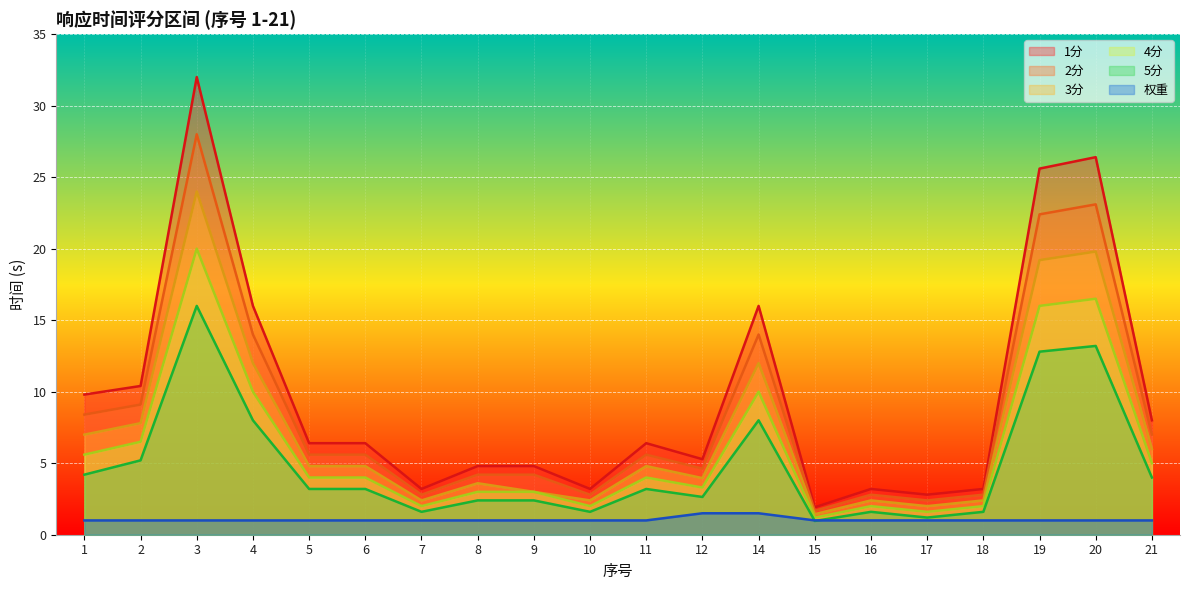

How many data points does each series have?

20